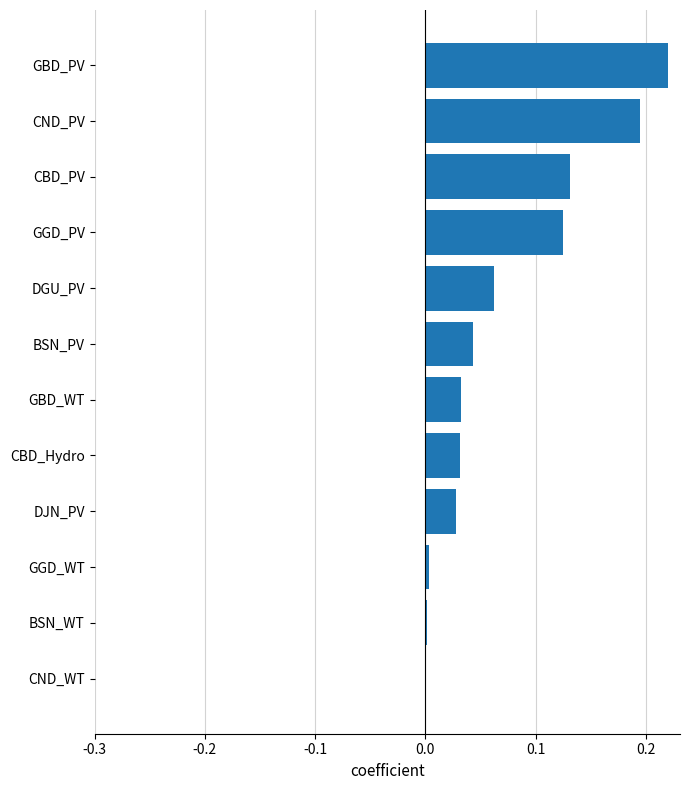

Between BSN_PV and GGD_WT, which is larger?

BSN_PV